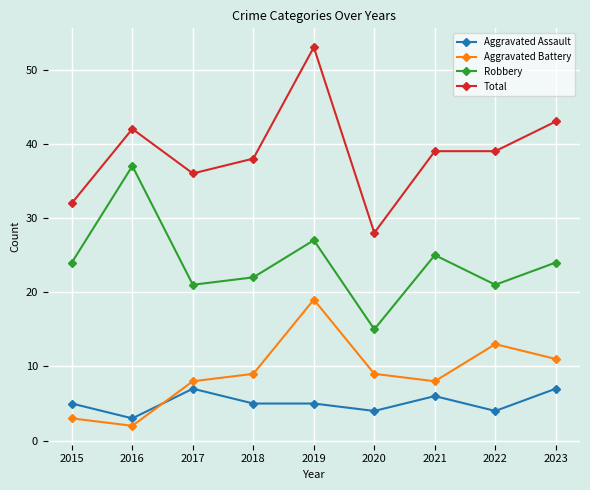

What is the lowest value of the Total series?

28